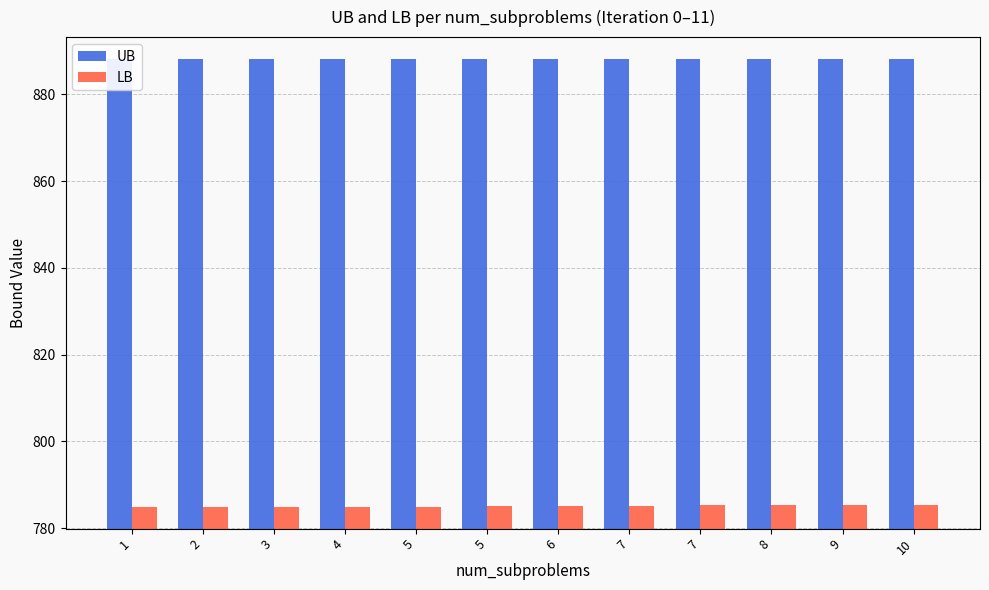

List the series in order of their peak value, lowest first.

LB, UB